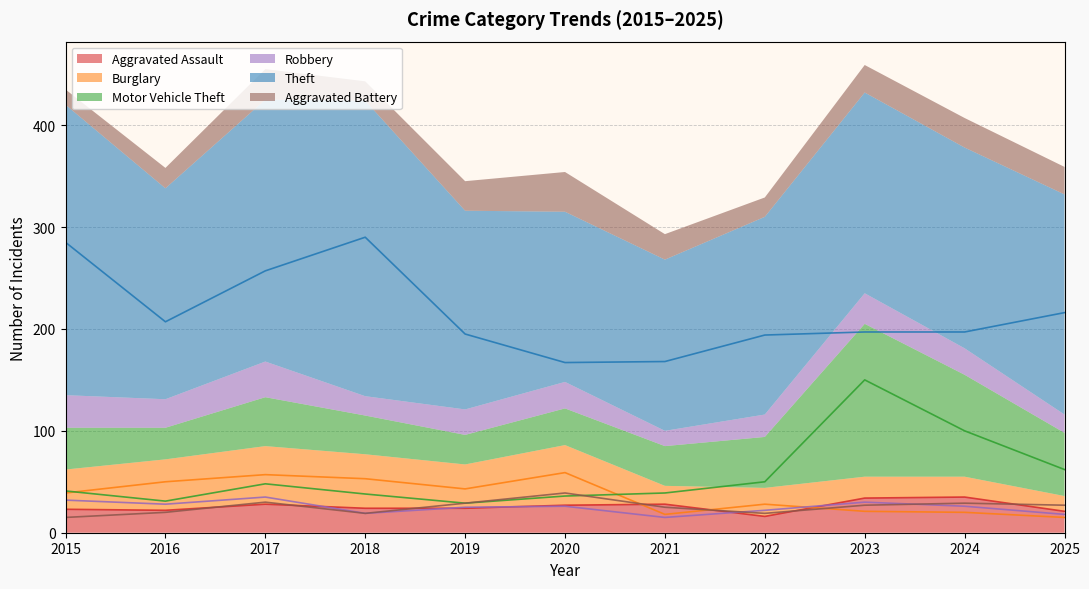

True or false: Motor Vehicle Theft and Aggravated Assault intersect in this chart.

False